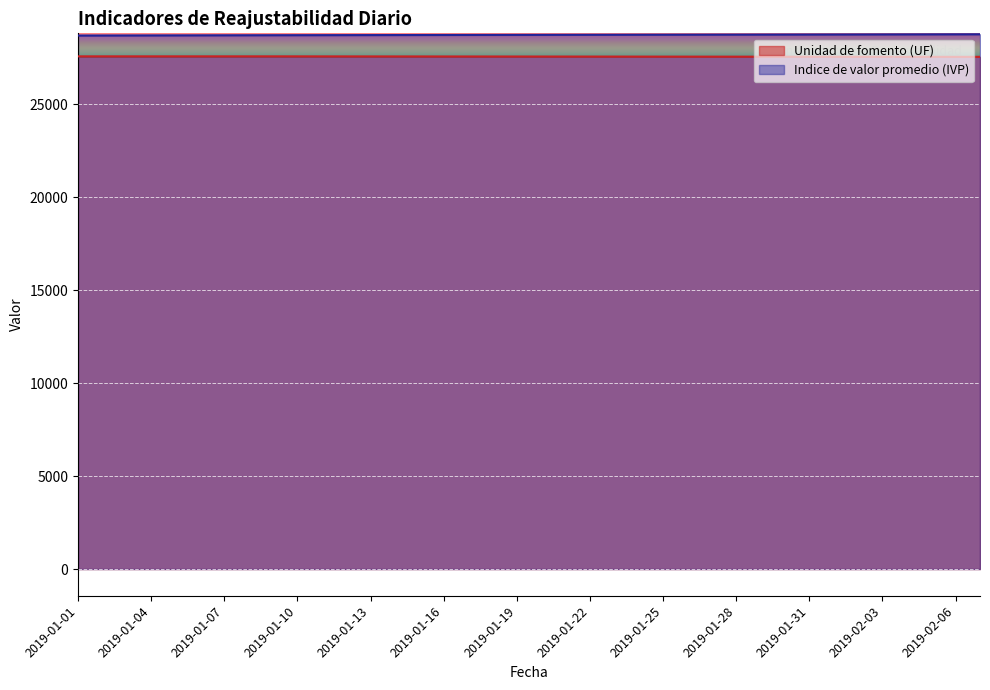

At which label does Indice de valor promedio (IVP) reach its minimum?

2019-01-01